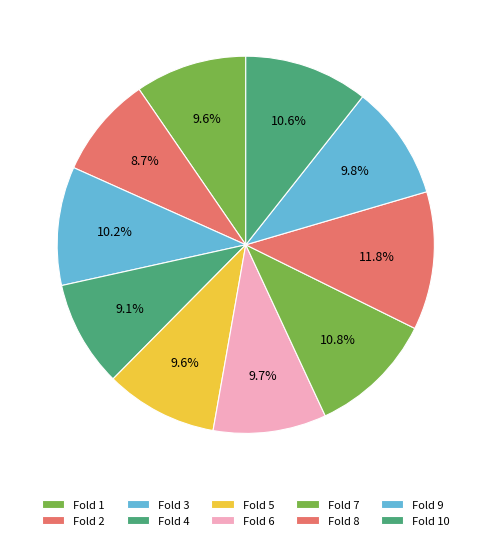

Is it true that Fold 8 is 2% of the pie?

False